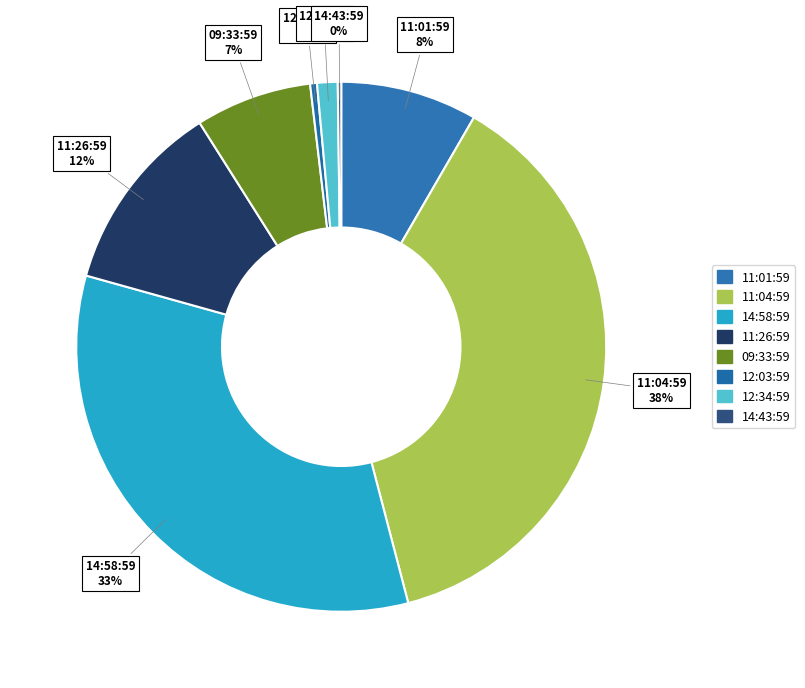

Rank the categories by value from highest to lowest.

16.04.21 11:04:59, 16.04.21 14:58:59, 20.04.21 11:26:59, 16.04.21 11:01:59, 22.04.21 09:33:59, 22.04.21 12:34:59, 22.04.21 12:03:59, 22.04.21 14:43:59